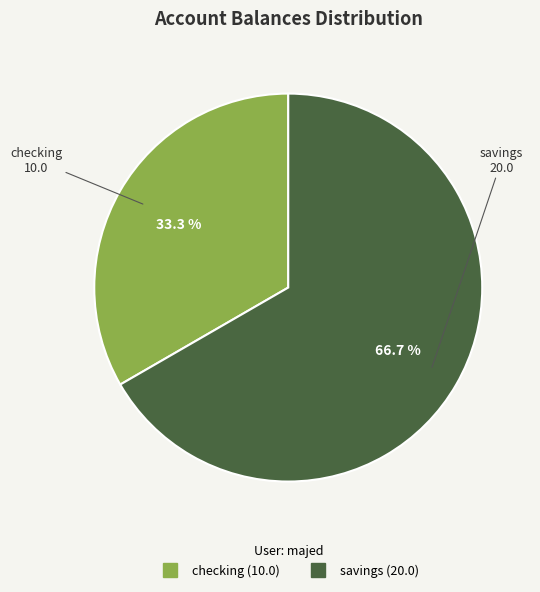

What percentage is the savings (20.0) slice, to the nearest percent?

67%